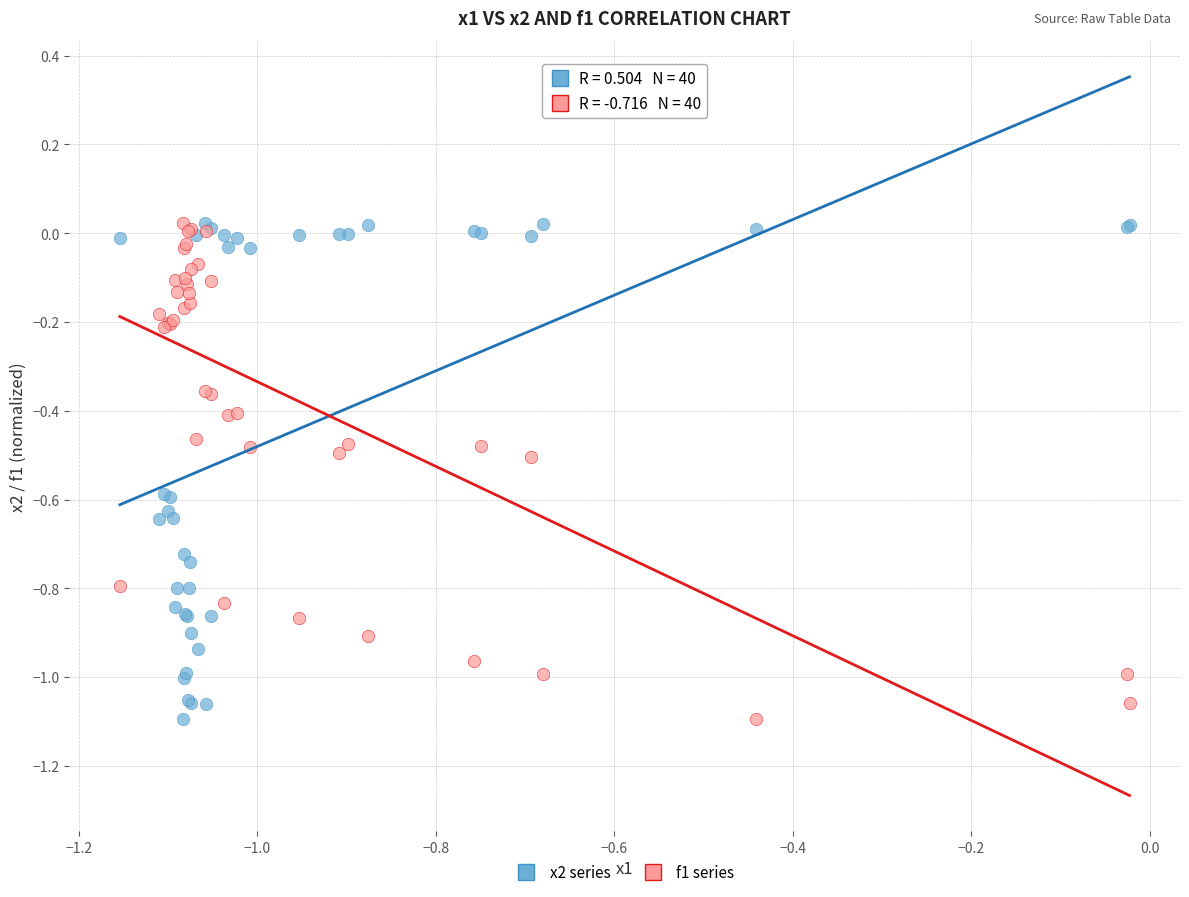

What are all the series names shown in the legend?

x2 series, f1 series